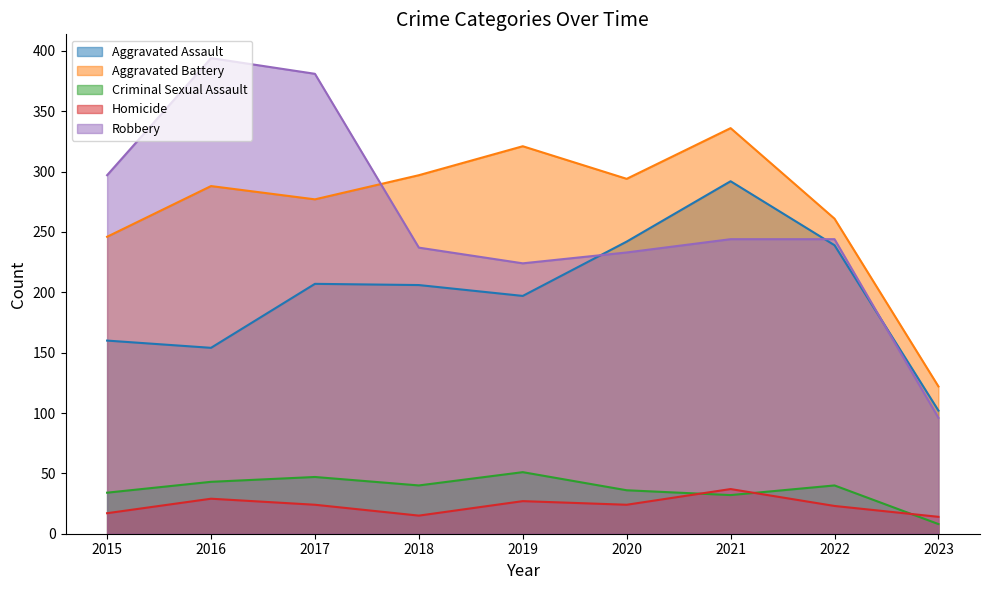

What is the value of the Criminal Sexual Assault point at the 4th from the left?

40